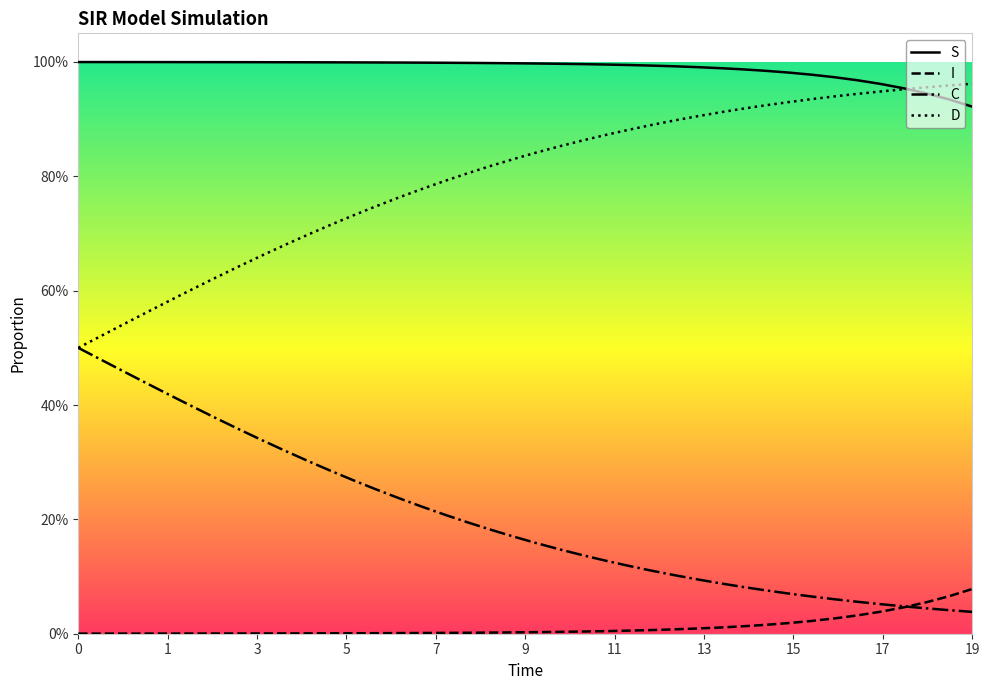

What are all the series names shown in the legend?

S, I, C, D